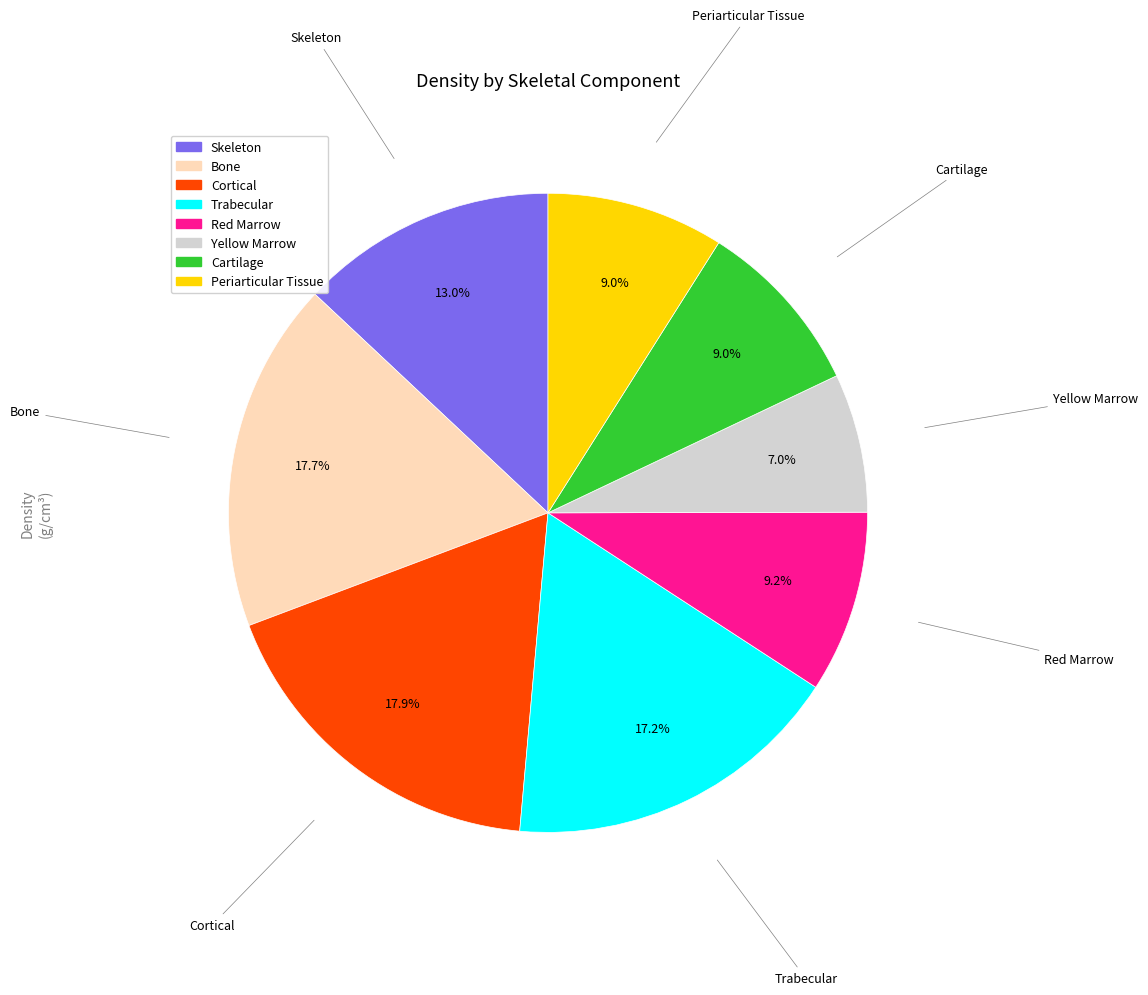

True or false: Red Marrow accounts for 21% of the total.

False